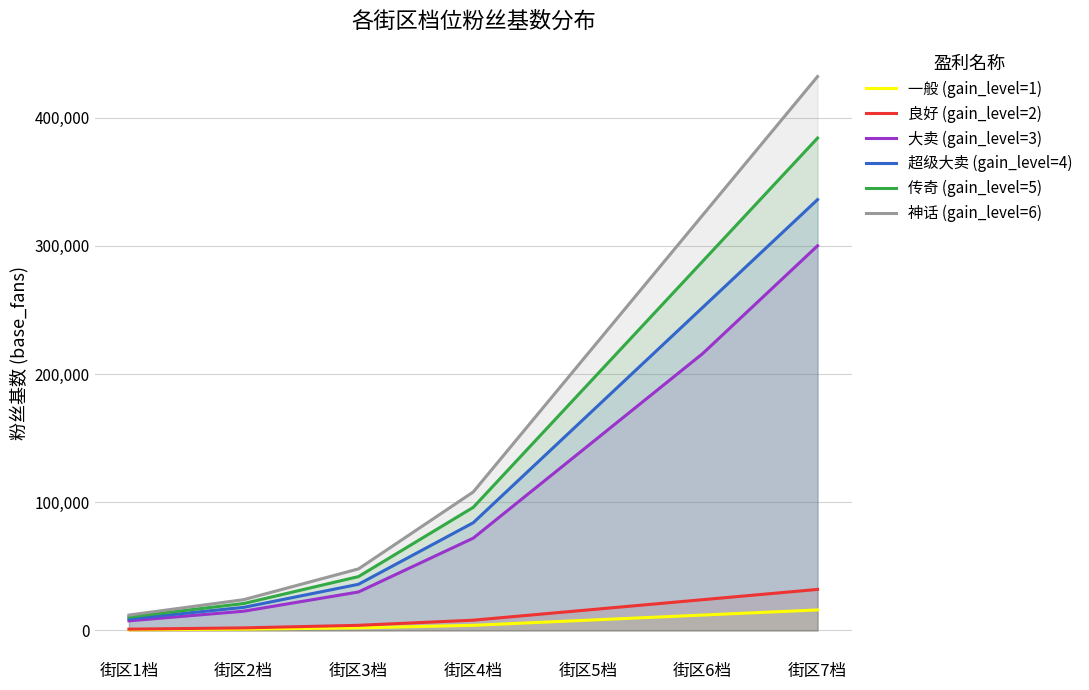

What is the difference between the 良好 (gain_level=2) values at 街区2档 and 街区5档?

14000